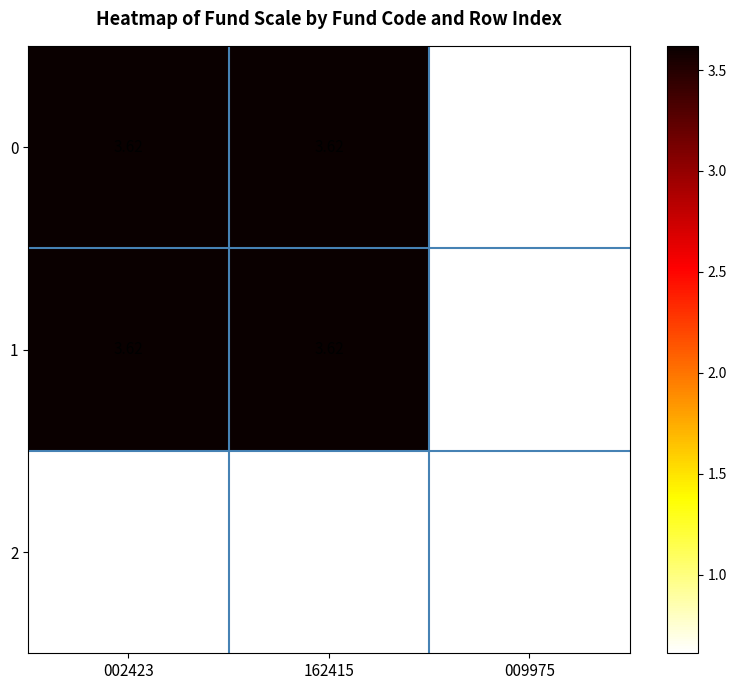

Is the value of 0 at 002423 greater than the value of 2 at 009975?

Yes